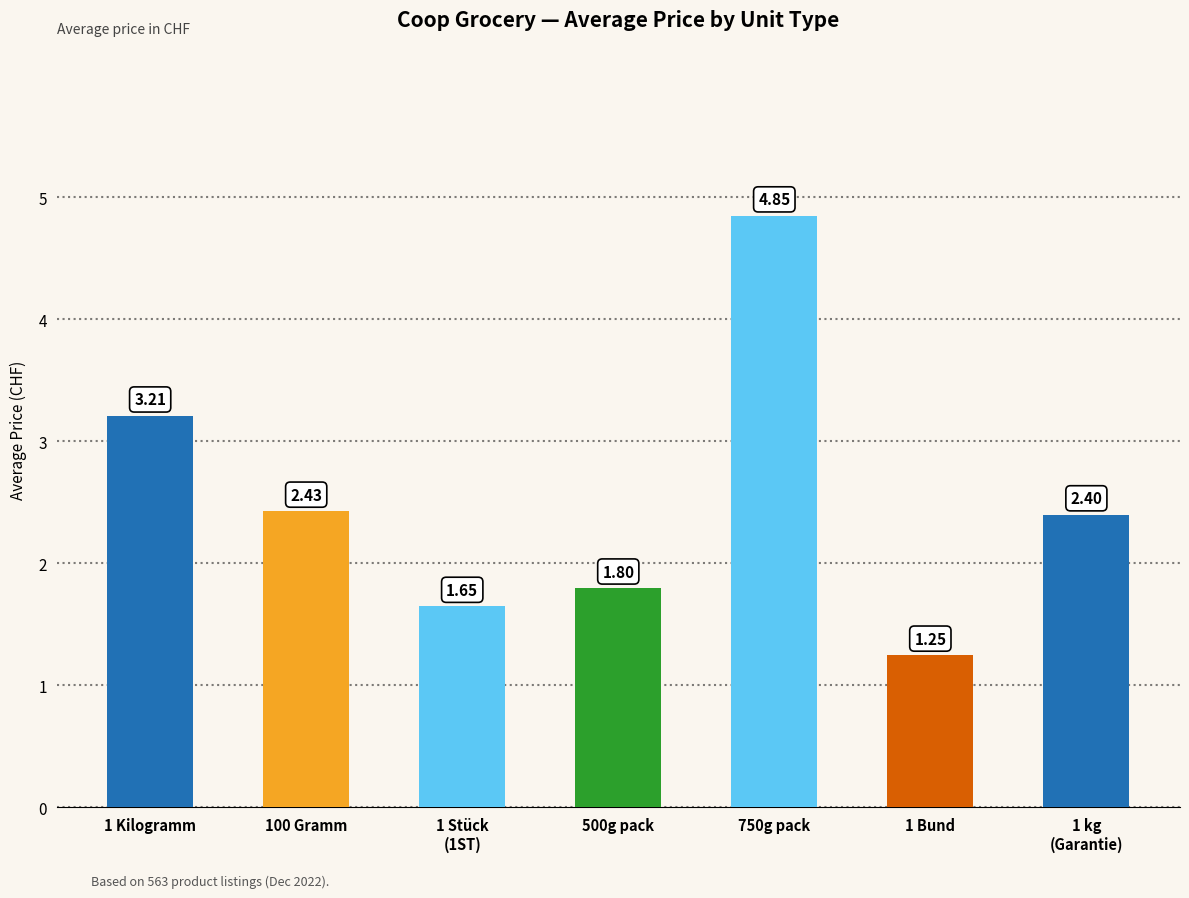

What is the average value?

2.5